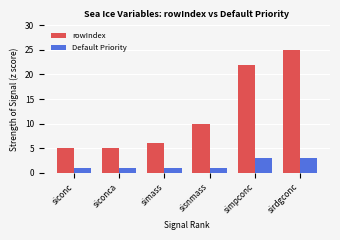

What is the total value across all series at siconc?

6